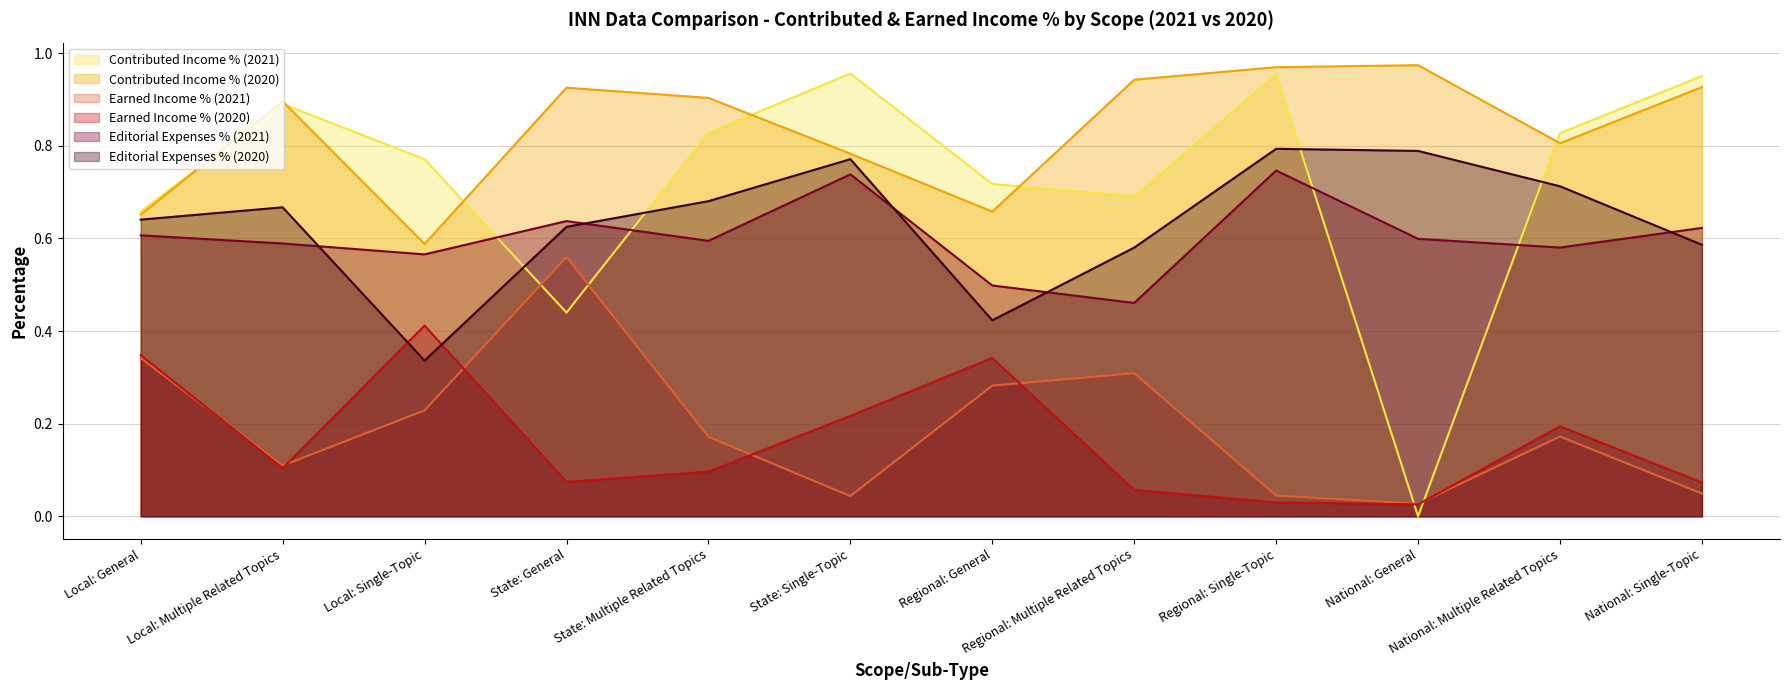

At which category does Earned Income % (2021) reach its first local peak?

State: General